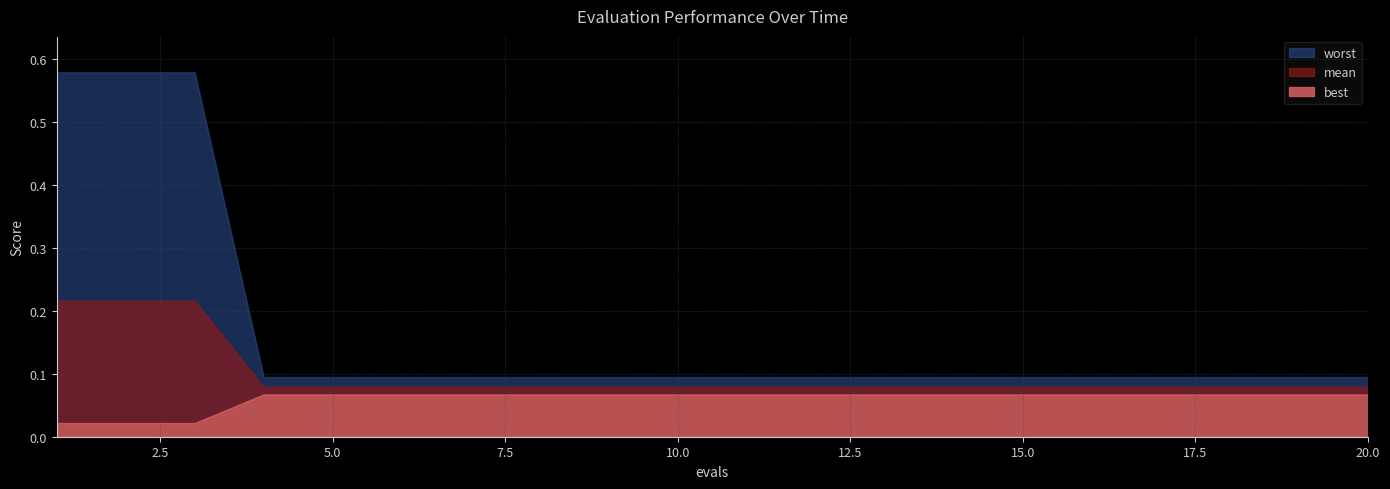

What is the difference between the maximum and minimum values in the mean series?

0.1